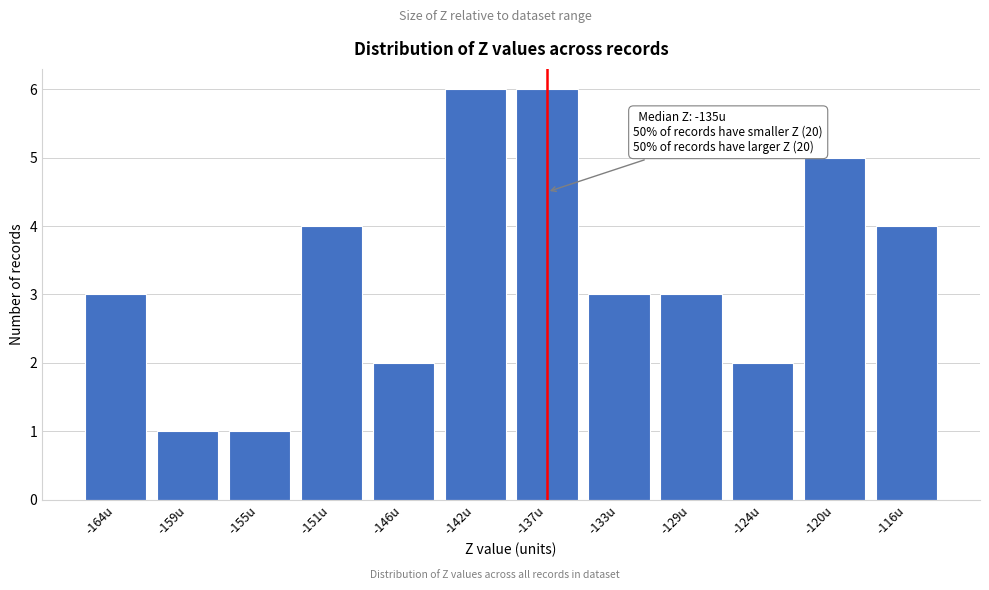

Reading left to right, what are all the values shown in this chart?

3	1	1	4	2	6	6	3	3	2	5	4